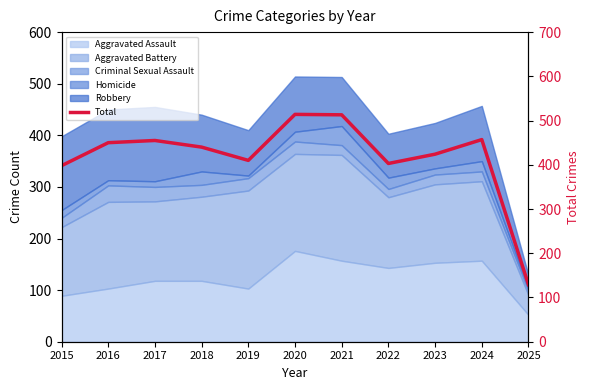

What is the difference between the values at 2019 and 2018?

30